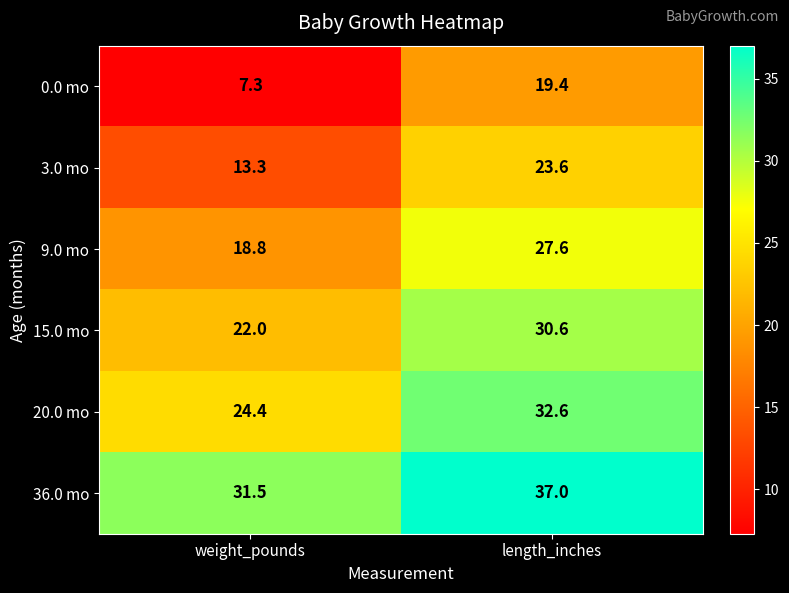

How many data points in 0.0 mo are above 19?

1